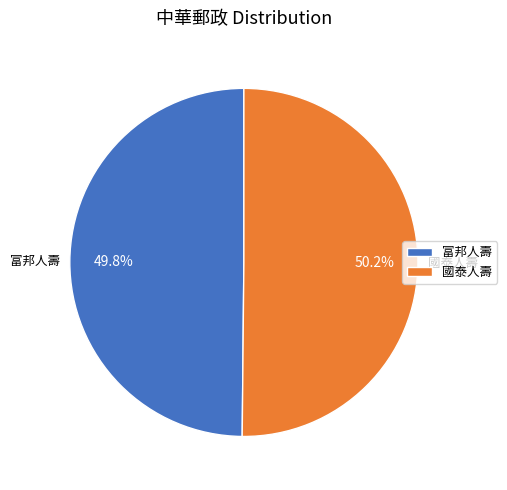

To the nearest percent, what portion does 富邦人壽 represent?

50%